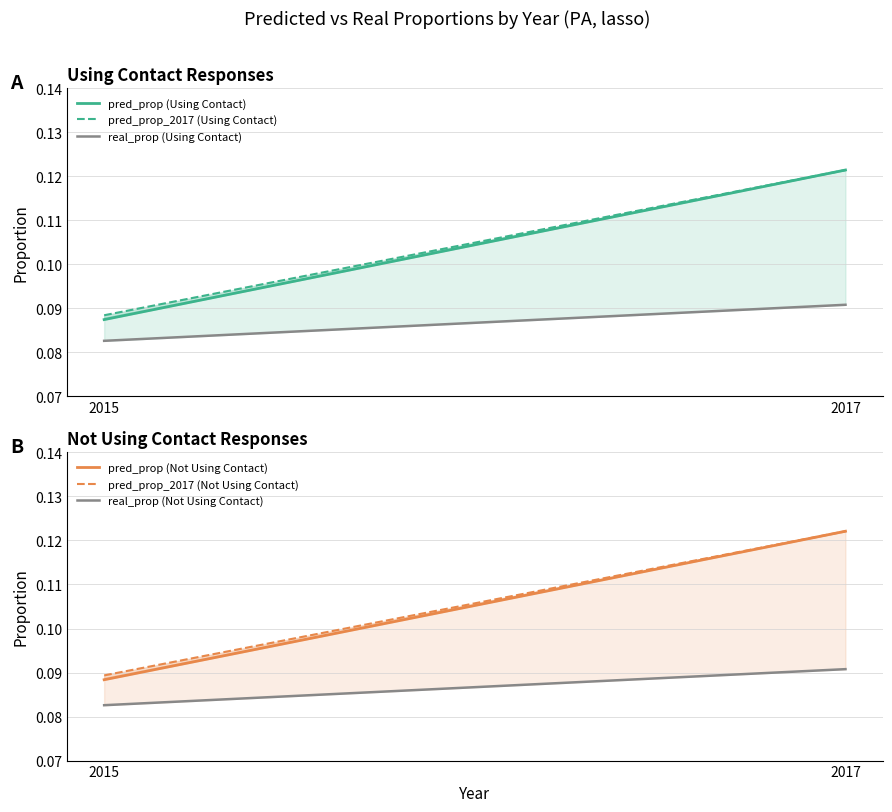

At which category does the chart reach its peak across all series?

2017